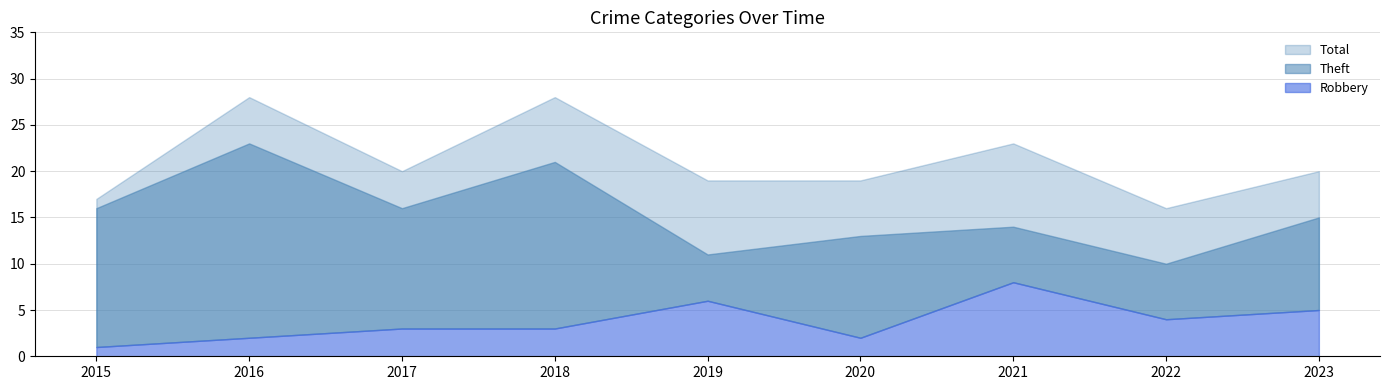

Which has a higher value, 2017 or 2015?

2017